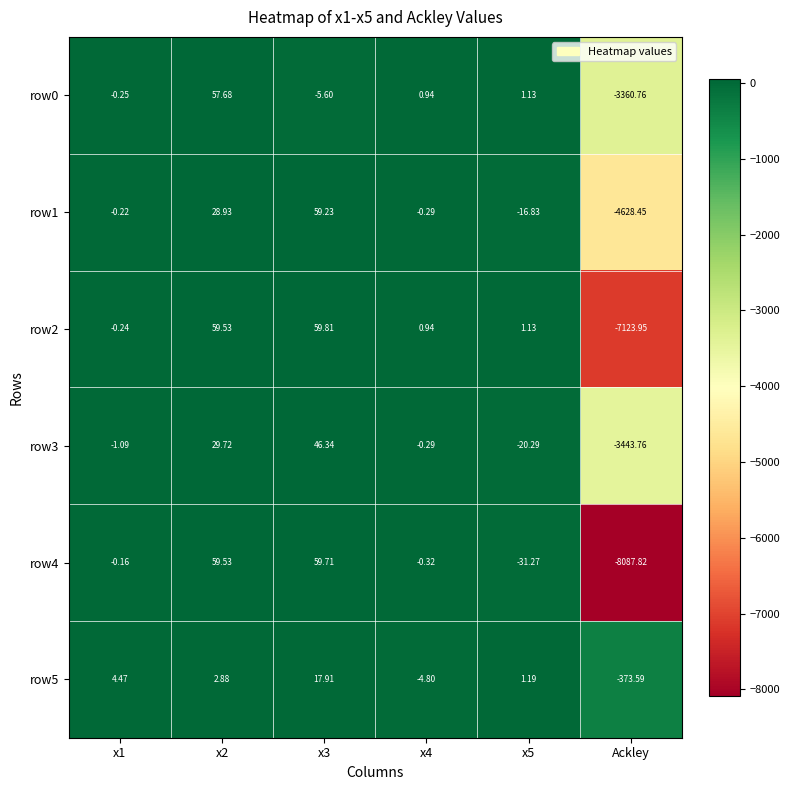

What is the total value across all series at Ackley?

-27018.3